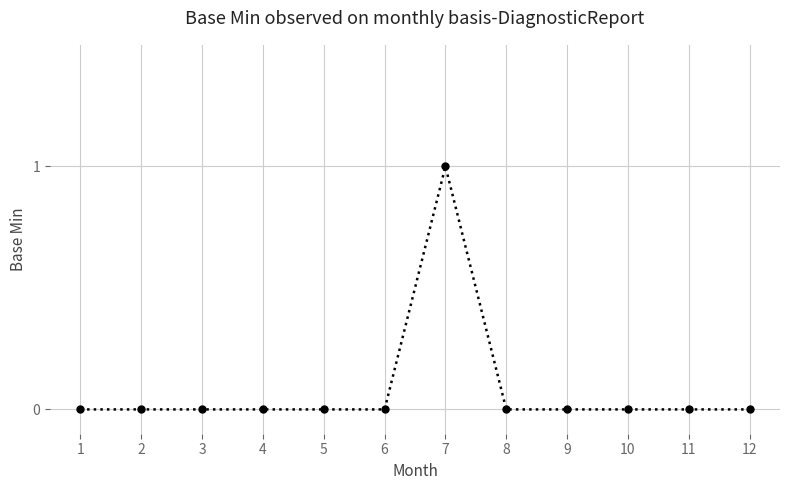

Reading left to right, transcribe all the data shown in this chart.

0	0	0	0	0	0	1	0	0	0	0	0